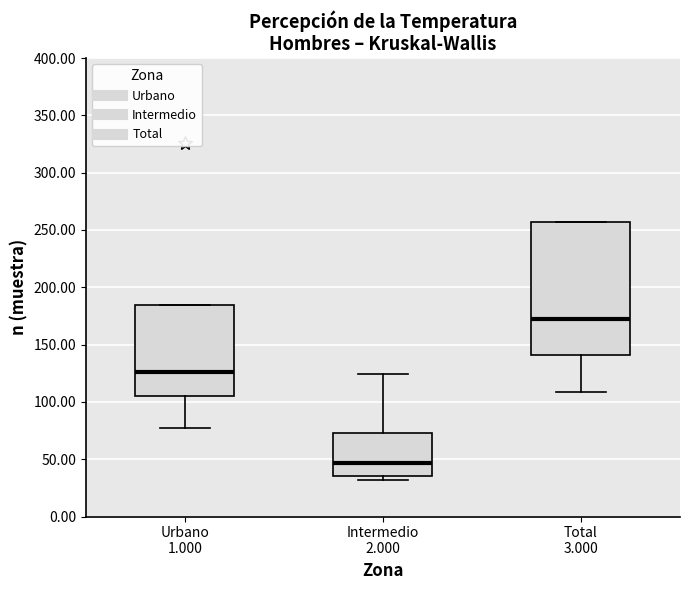

Reading left to right, transcribe this box plot: for each box, give where its median line is, the range the box spans, and where its two whiskers end, as read against the y-axis. The values are not printed on the chart, so give them approximately, as read against the axis.

Urbano 1.000: median 125, box 105 to 185, whiskers 75 to 185
Intermedio 2.000: median 45, box 35 to 75, whiskers 30 to 125
Total 3.000: median 175, box 140 to 255, whiskers 110 to 255